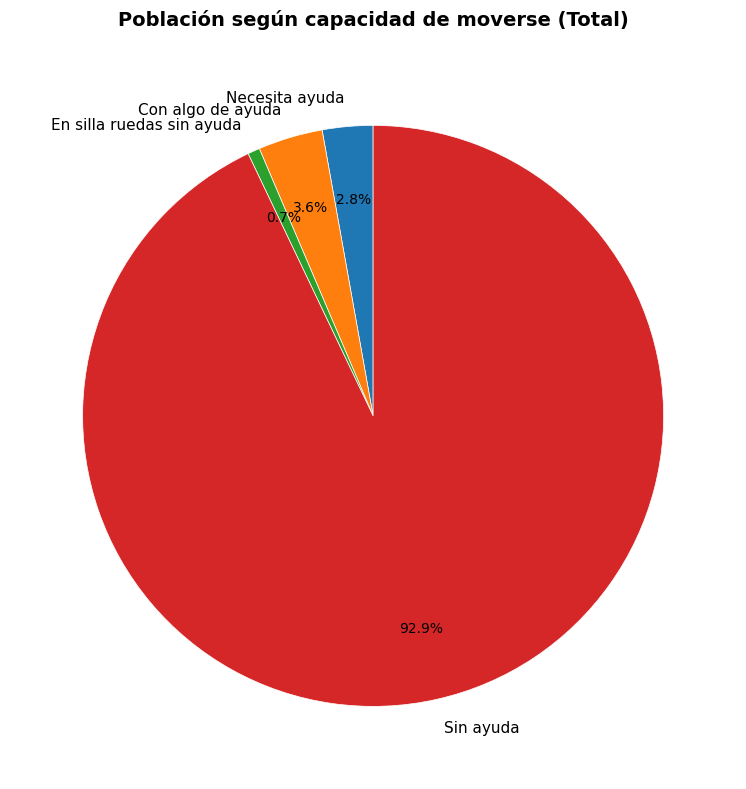

What is the largest slice in the pie chart?

Sin ayuda